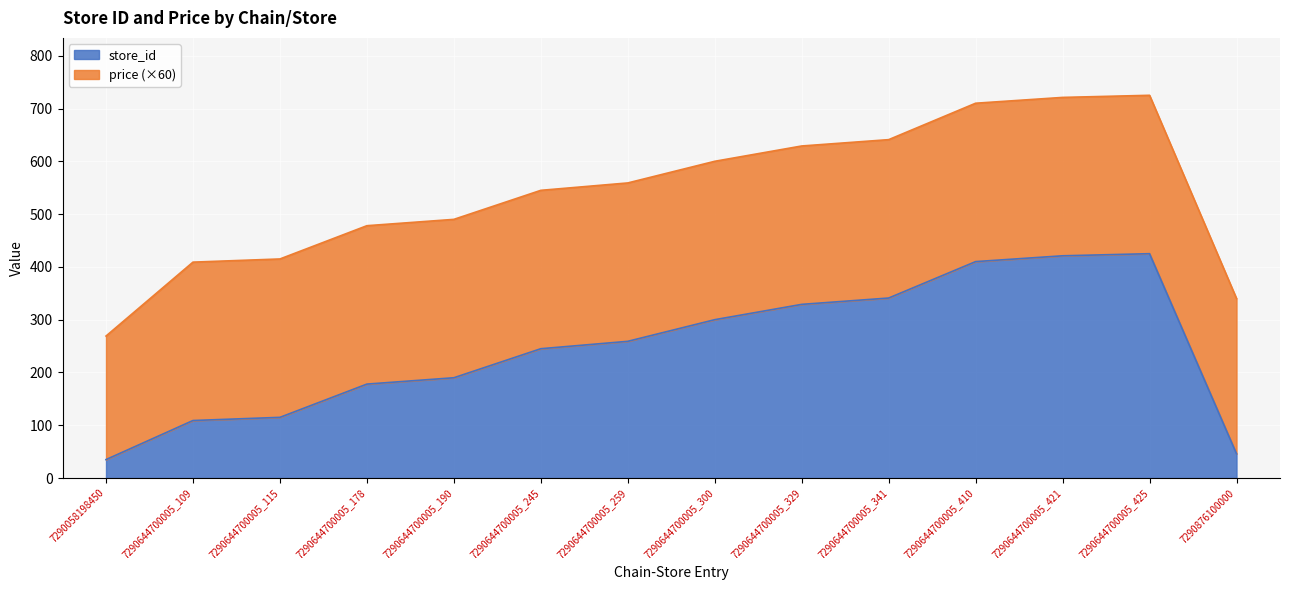

What is the label of the 14th point from the left?

7290876100000